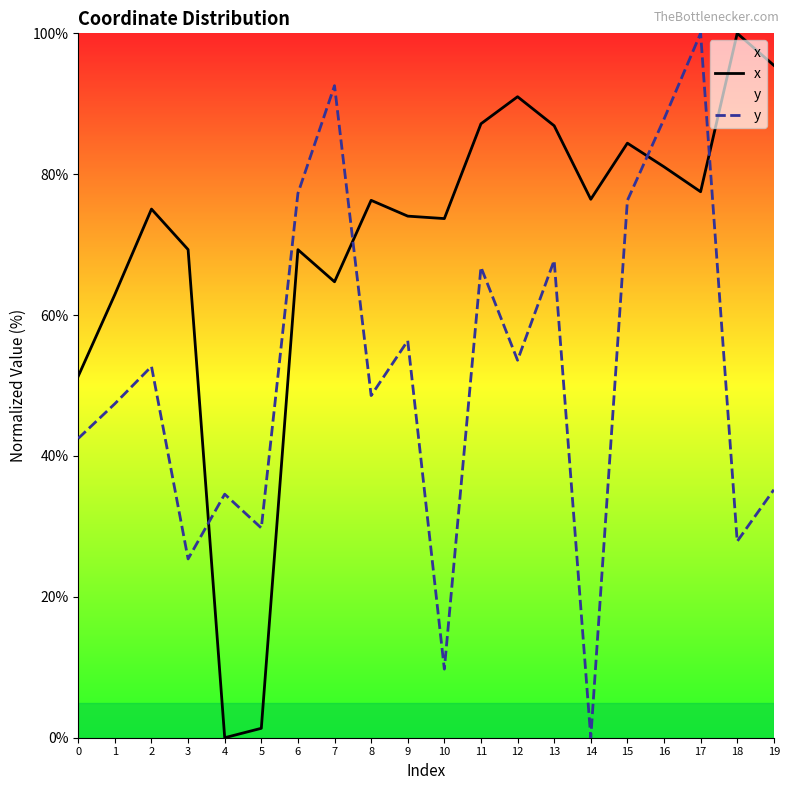

How many series are shown in this chart?

2